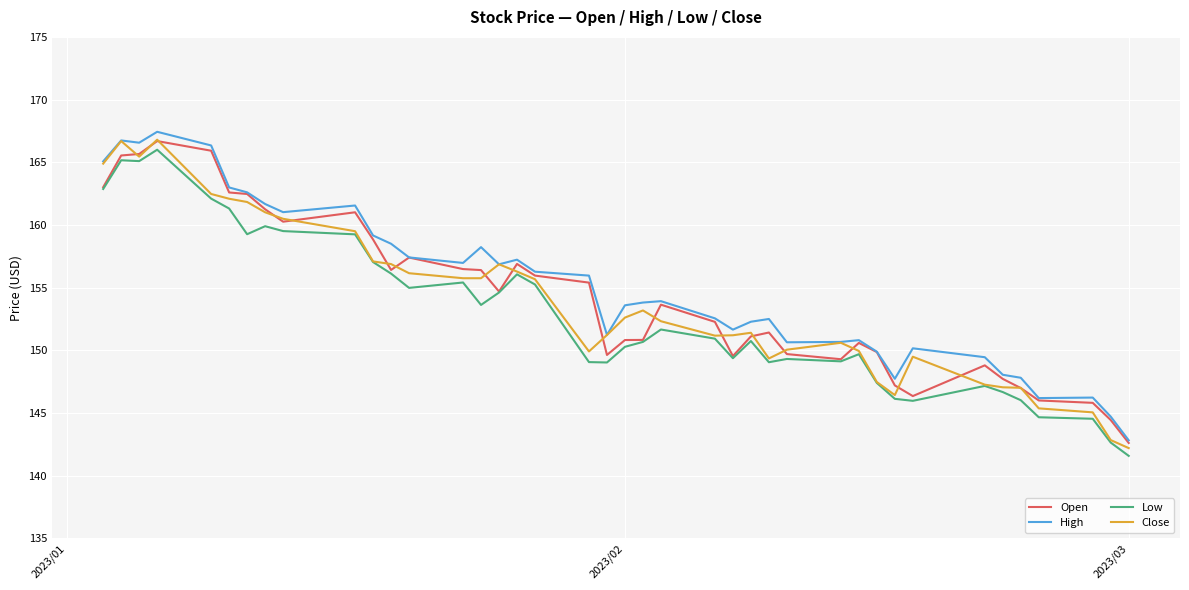

What is the maximum value shown in the chart?

167.4